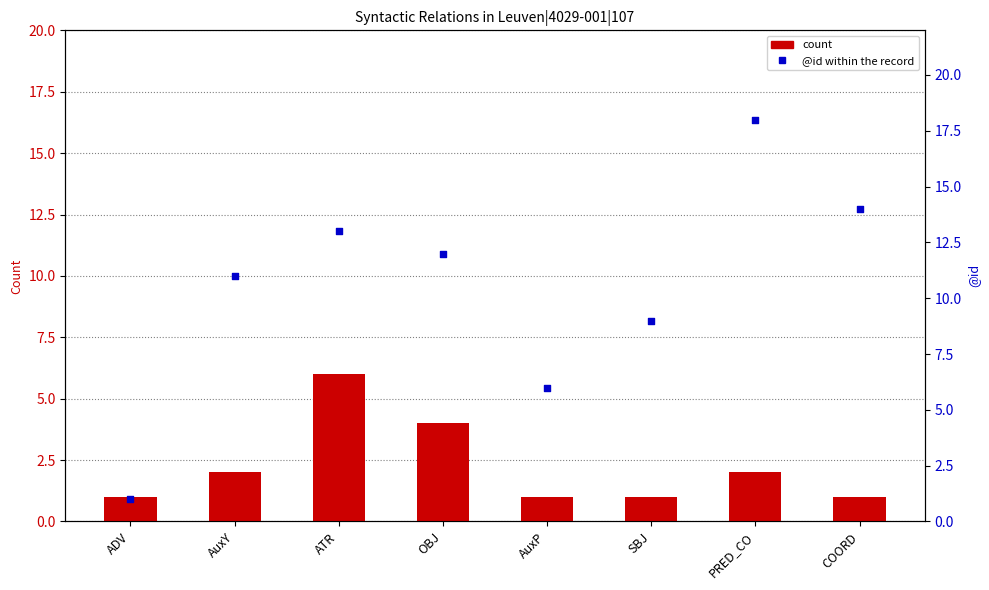

At which category is the sum across all series the highest?

PRED_CO